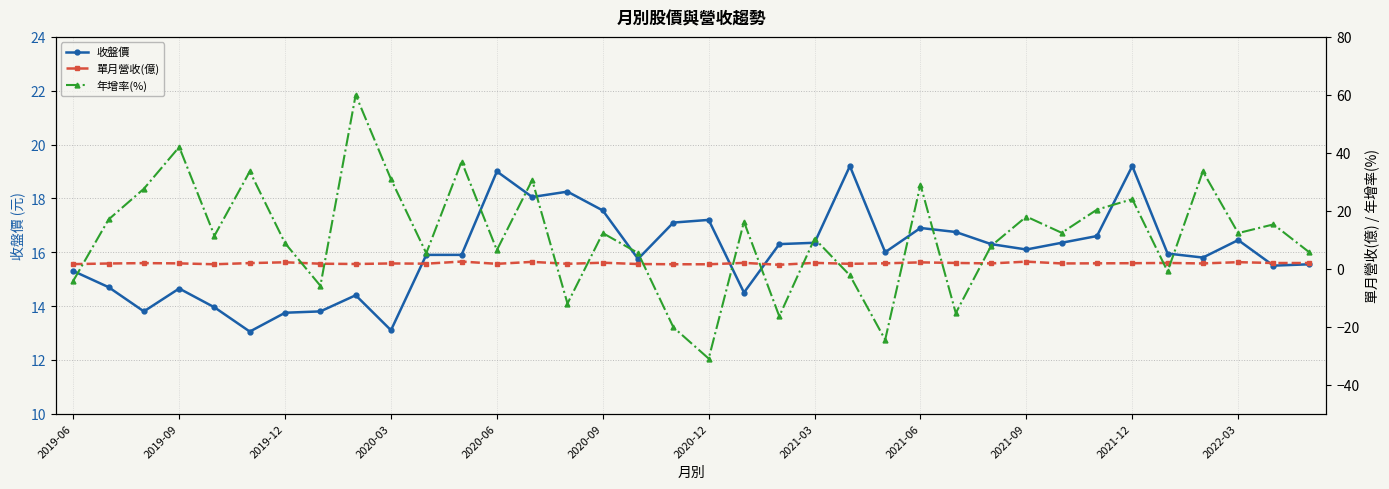

List the series in order of their overall mean, lowest first.

單月營收(億), 年增率(%), 收盤價